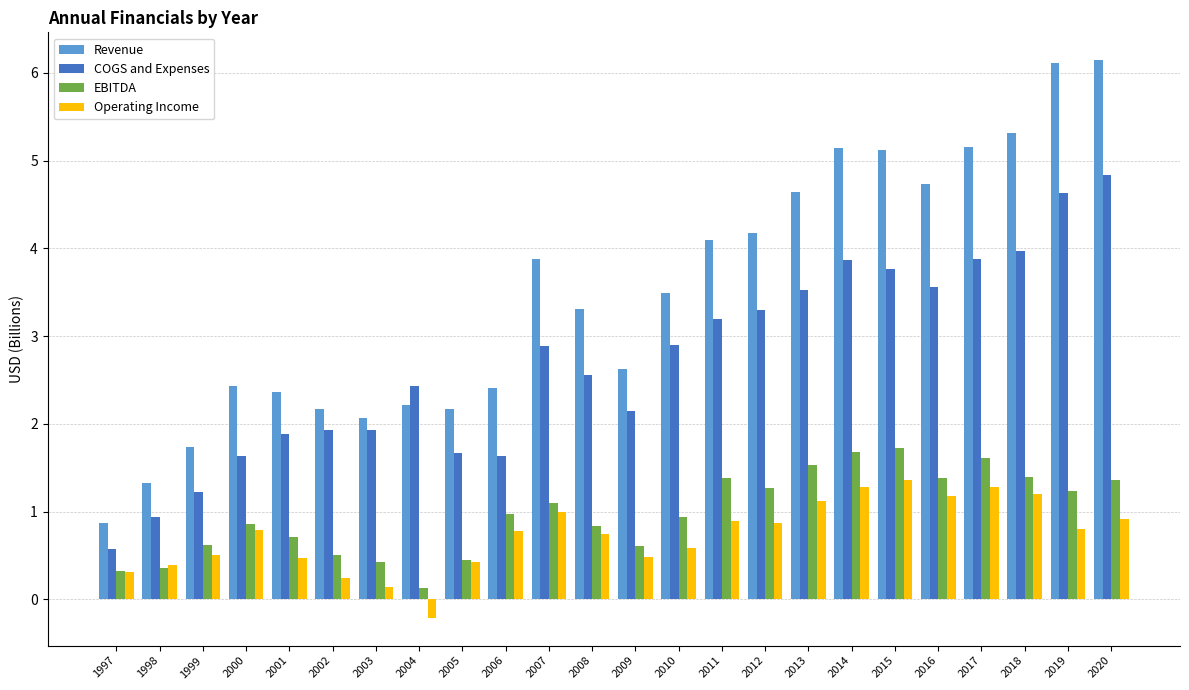

What is the value of the COGS and Expenses bar at the 14th from the left?

2.9